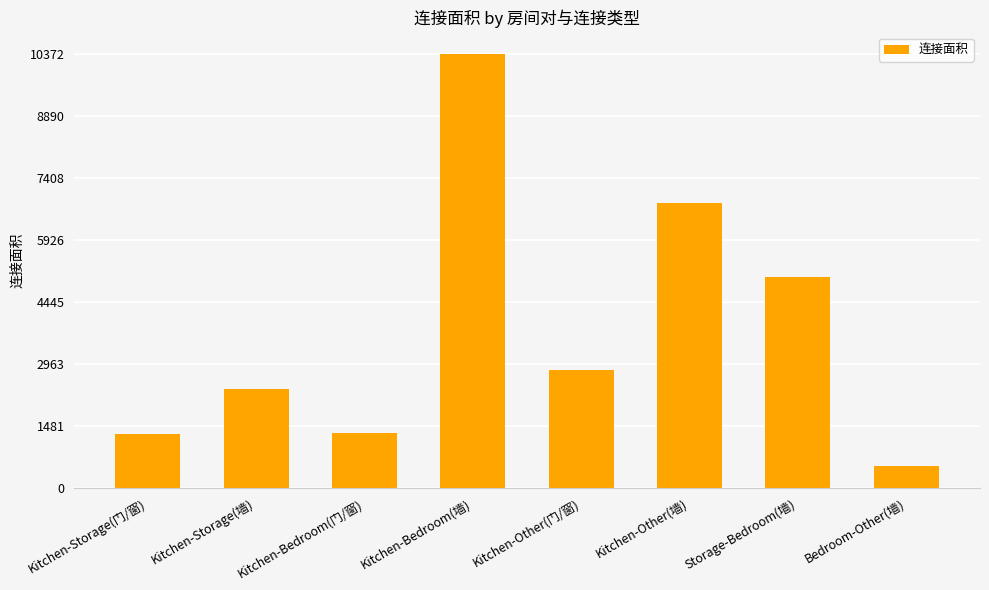

What is the difference between the second highest and minimum values?

6293